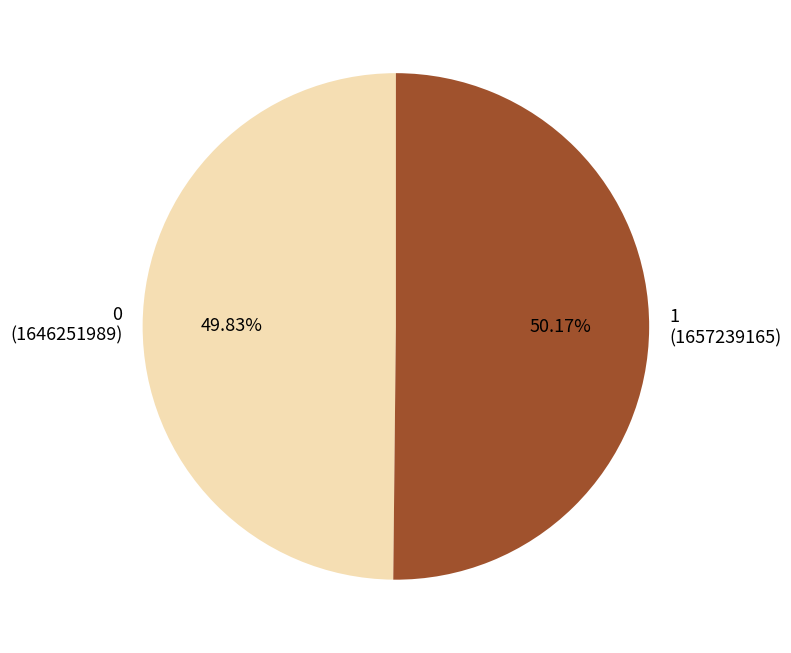

Is there a majority slice in this chart?

Yes